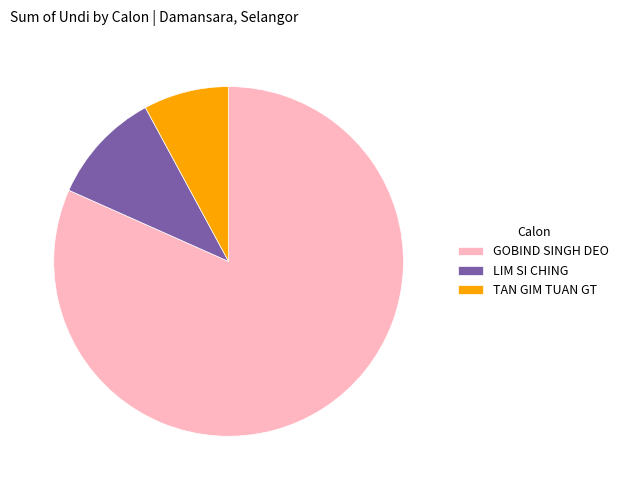

What is the smallest slice in the pie chart?

TAN GIM TUAN GT